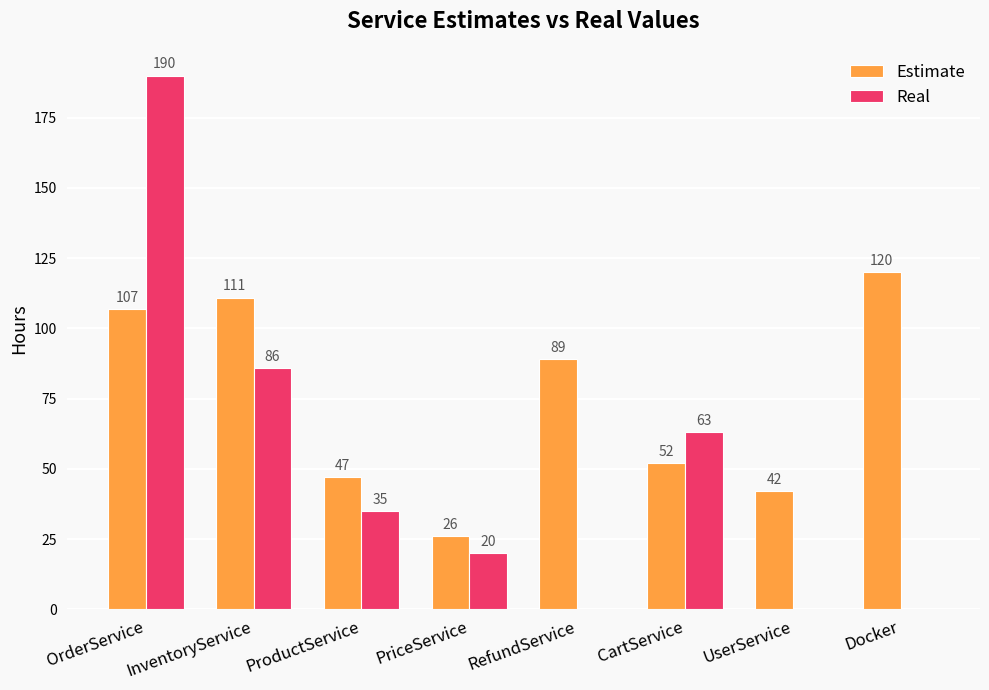

How many distinct data groups are displayed?

2